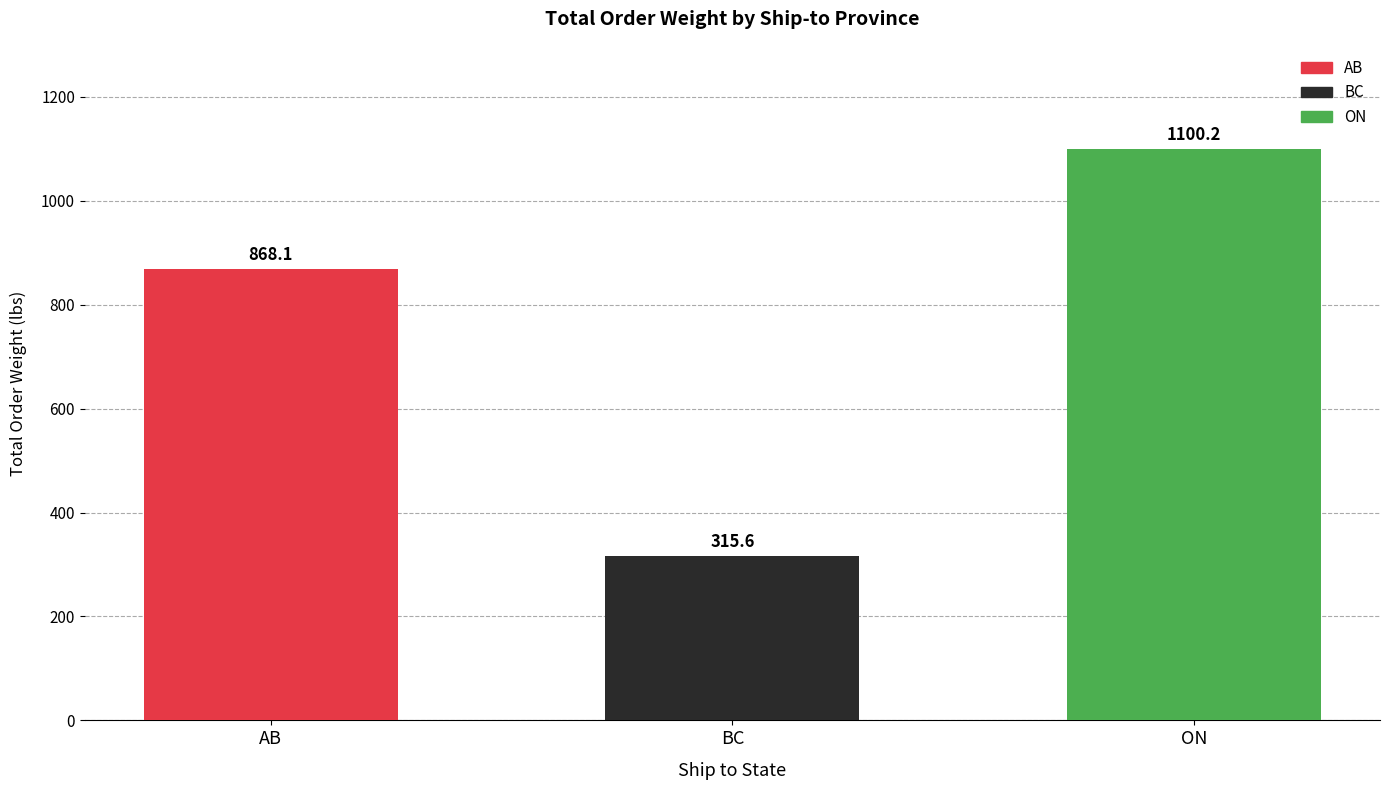

List the labels in order of value, largest first.

ON, AB, BC